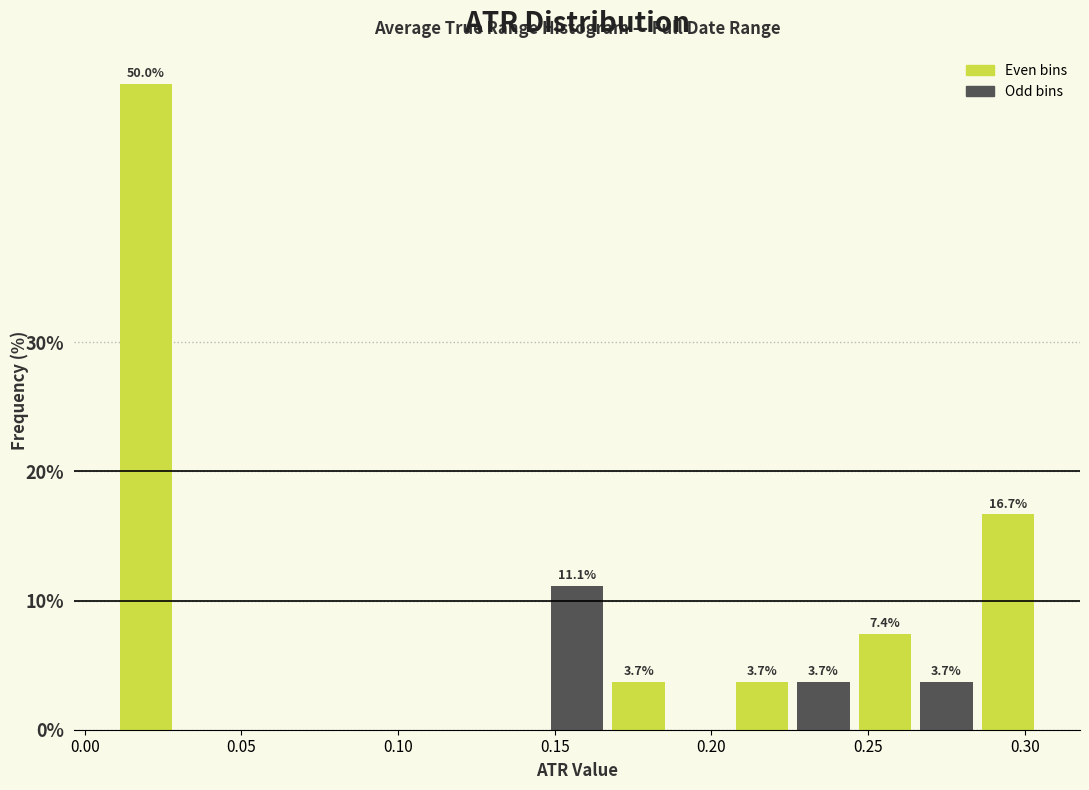

Read against the x-axis, roughly where is the centre of the tallest bar?

0.020